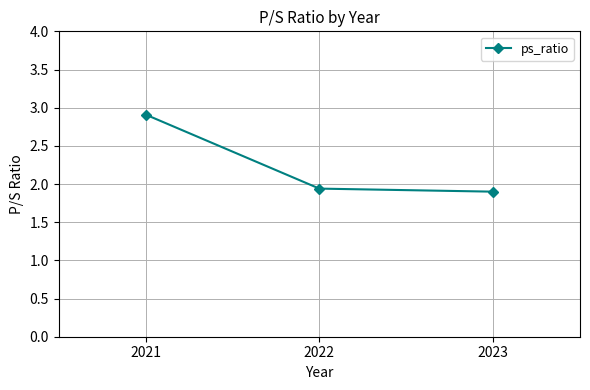

The chart shows a value of 3.8 at 2021. True or false?

False